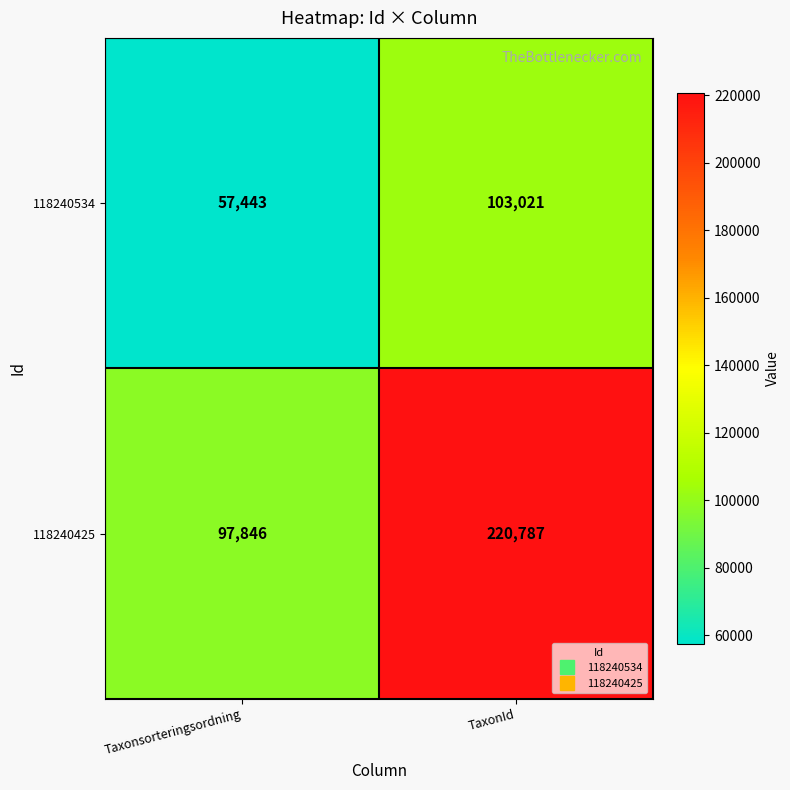

What is the sum of all 118240534 values?

160464